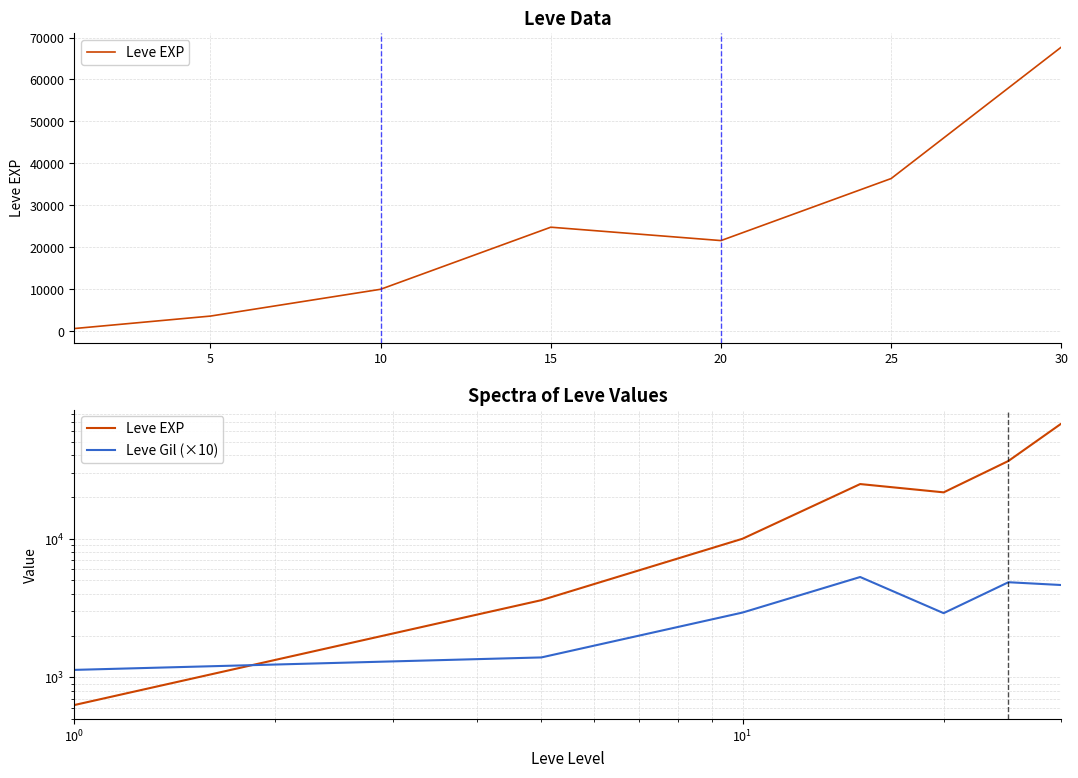

The value of Leve EXP at 30 is 45202. True or false?

False